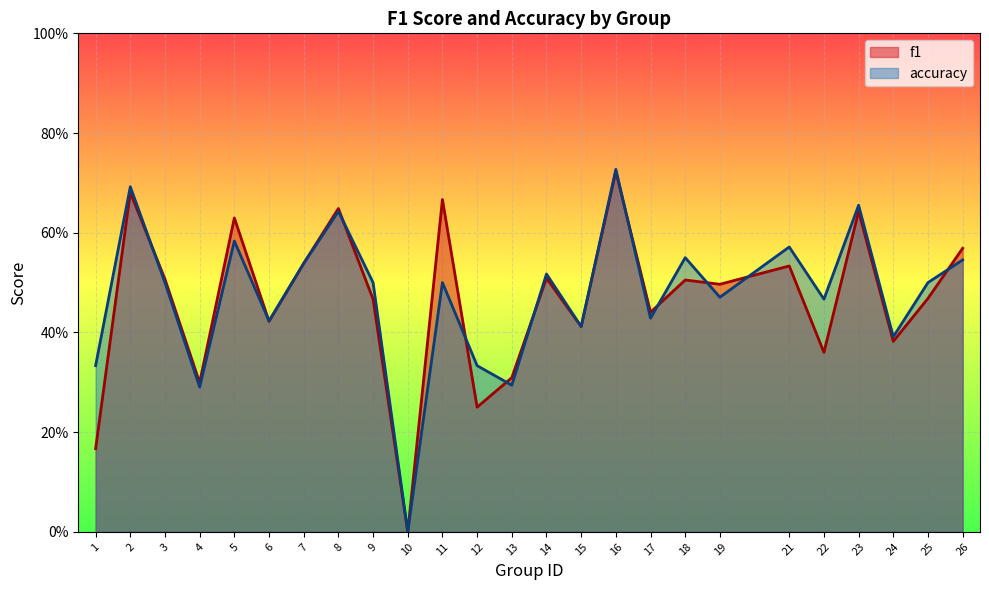

What is the difference between the second highest and minimum values in the f1 series?

0.7